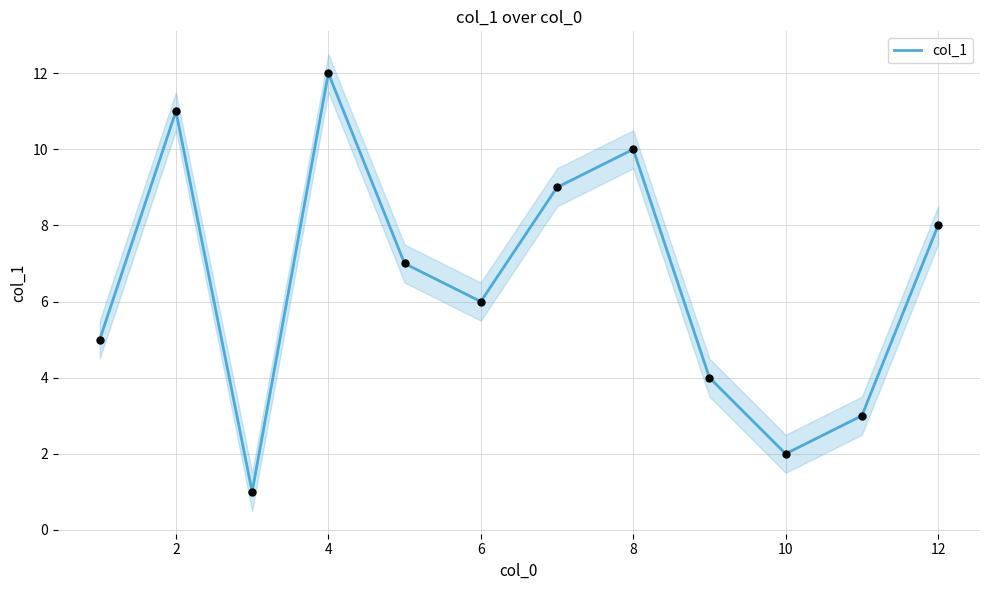

True or false: col_1 has a value of 12 at 4.

True